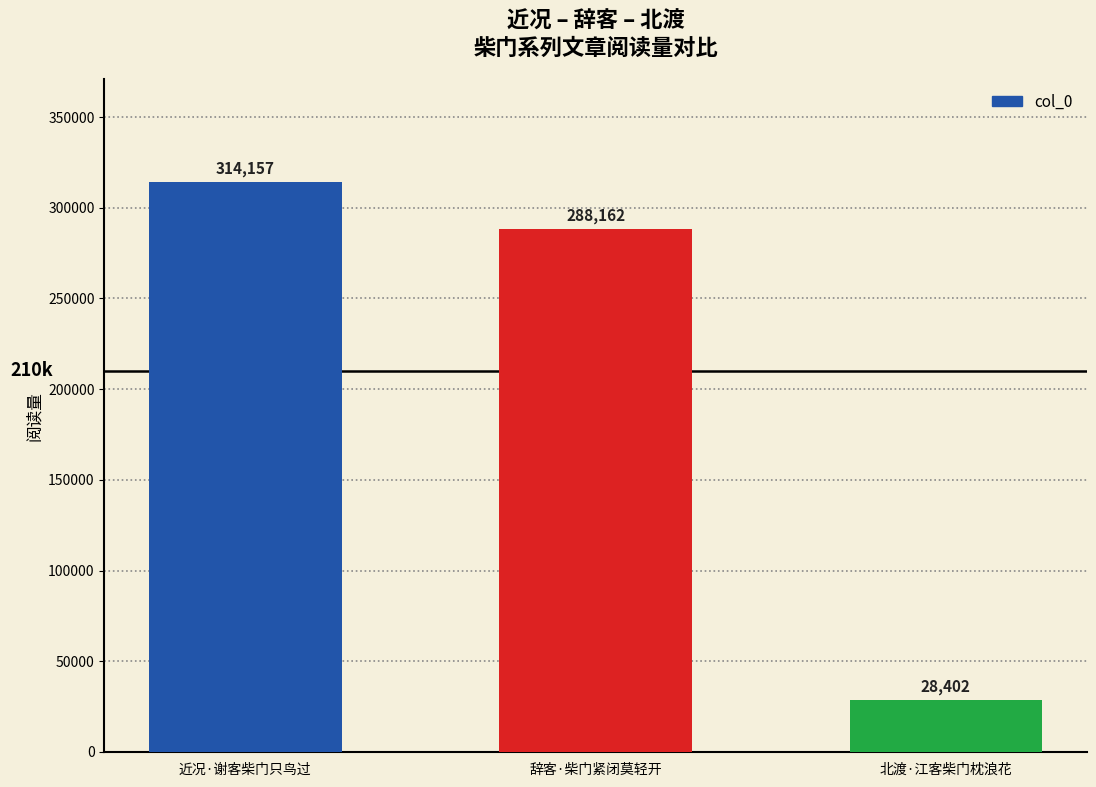

Rank the categories by value from lowest to highest.

北渡·江客柴门枕浪花, 辞客·柴门紧闭莫轻开, 近况·谢客柴门只鸟过